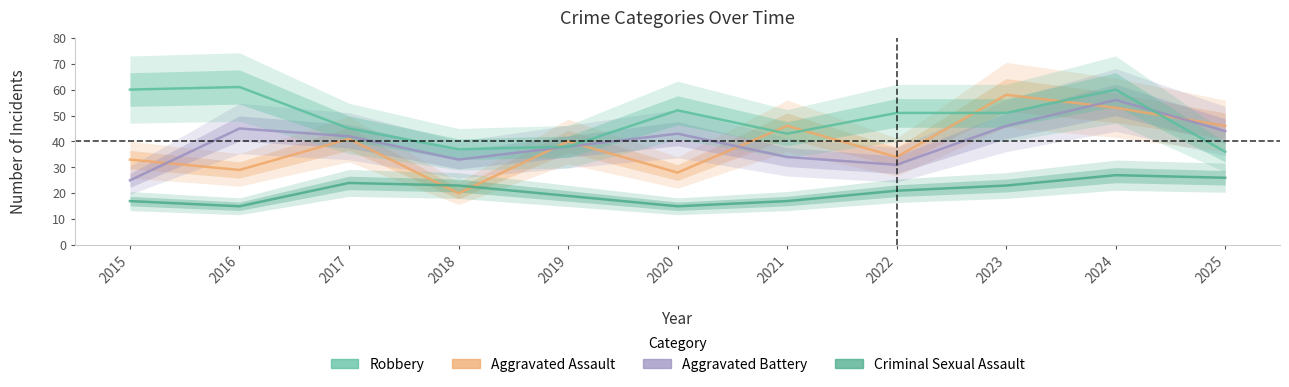

Which series has the largest range (max minus min)?

Aggravated Assault